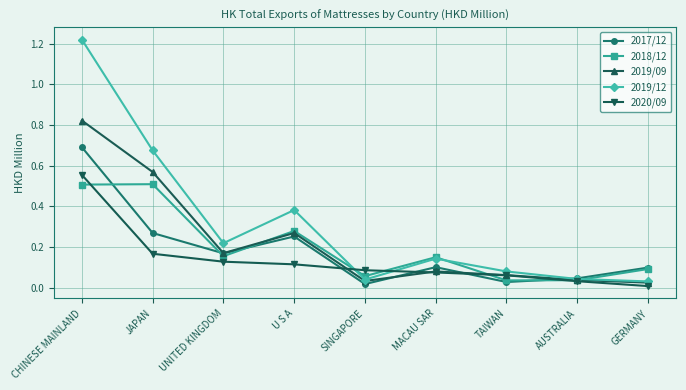

What is the label of the 5th point from the right?

SINGAPORE